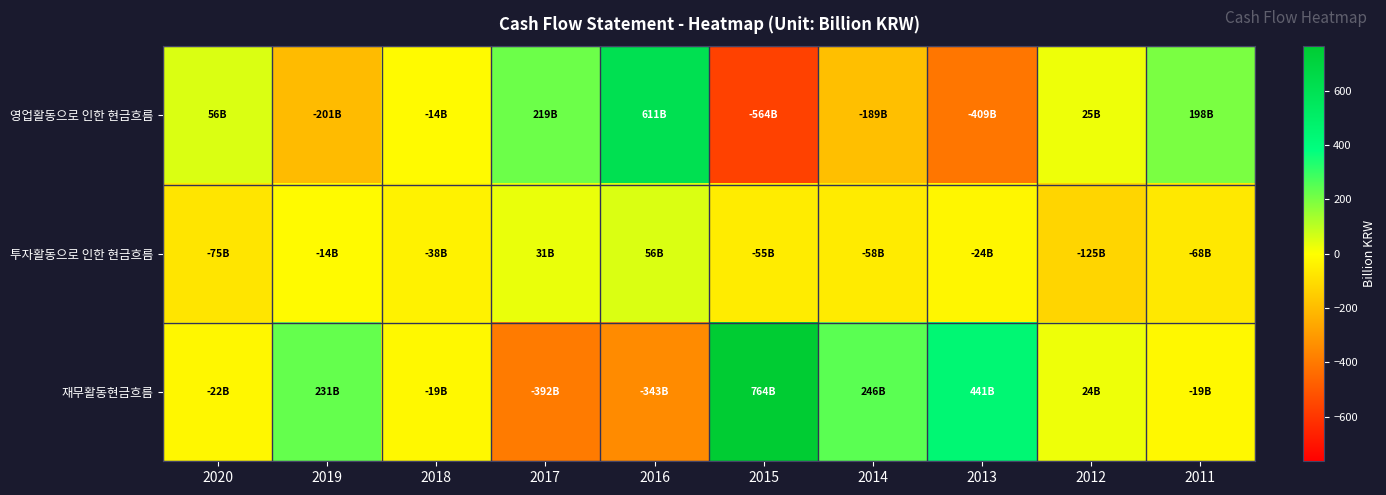

Count the number of categories in the chart.

10